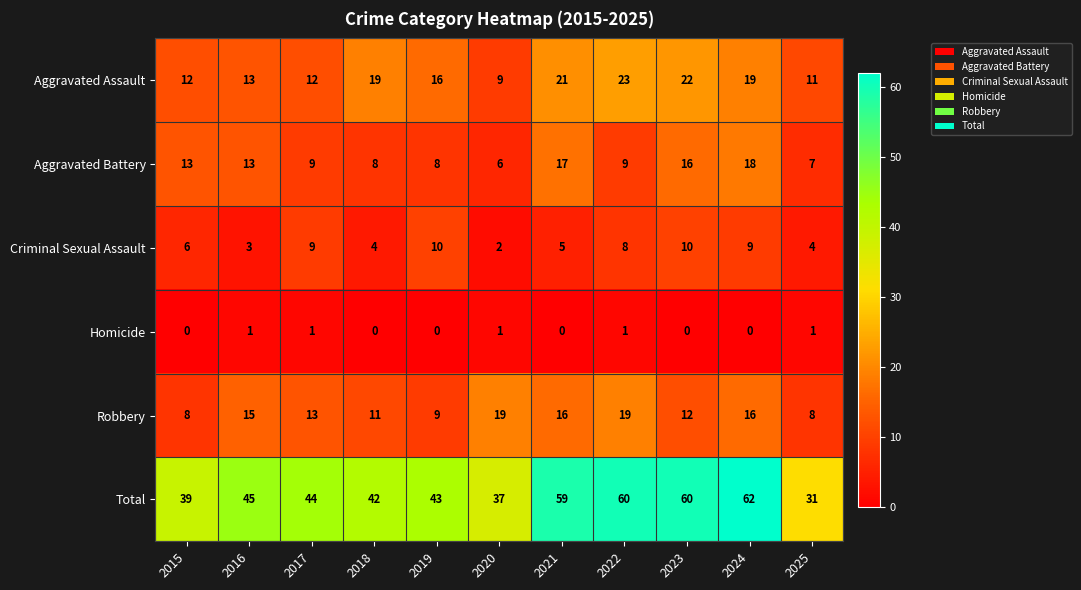

At how many categories does at least one series exceed 4?

11